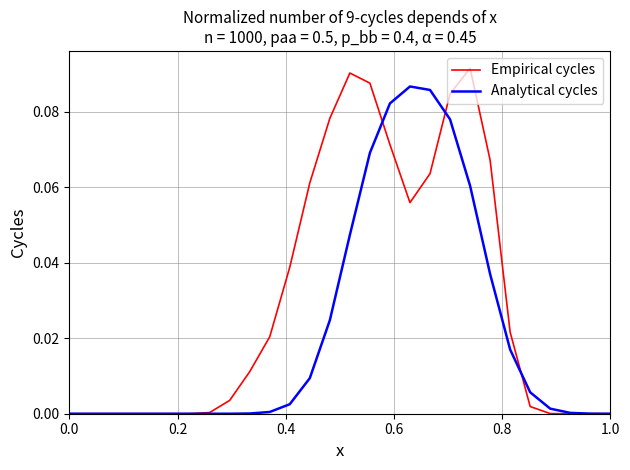

True or false: Analytical cycles and Empirical cycles cross at least once.

True